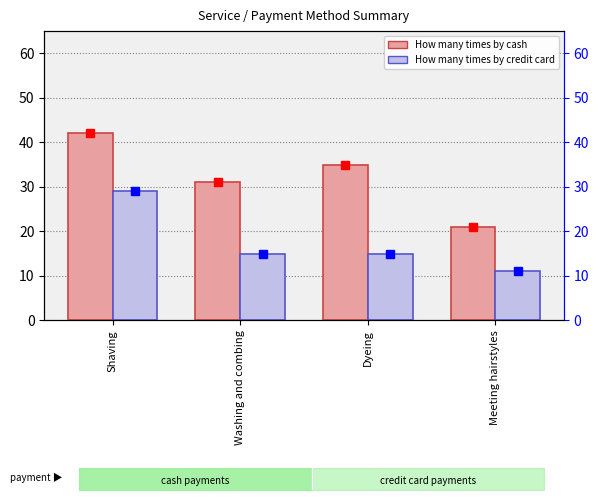

List the series in order of their peak value, lowest first.

How many times by credit card, How many times by cash